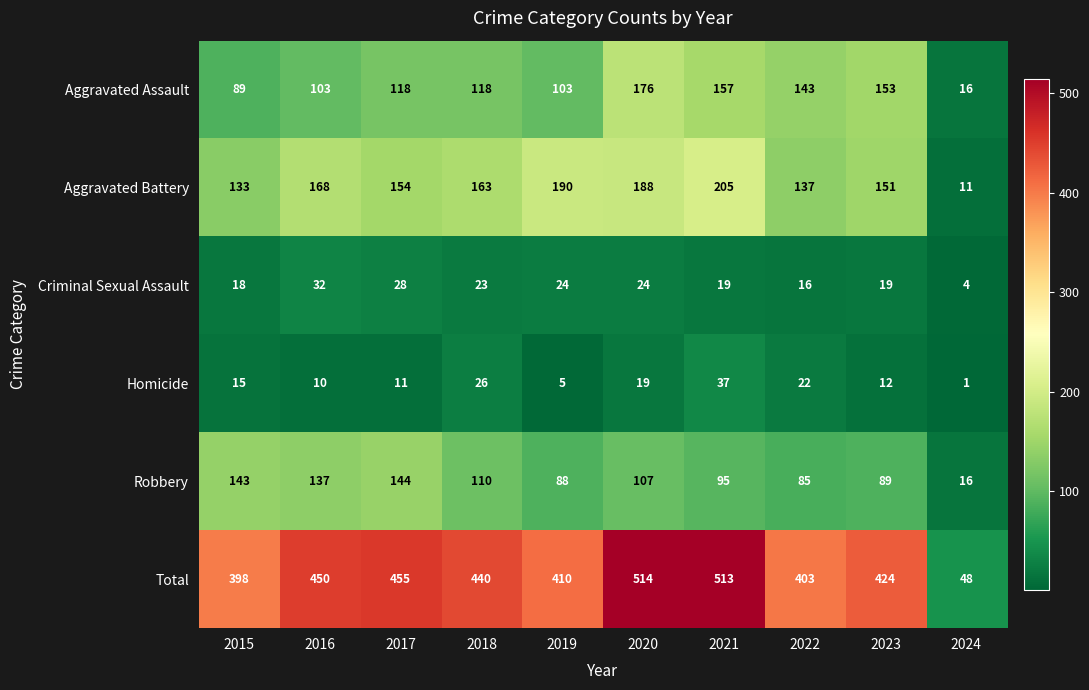

At how many categories does at least one series exceed 102?

9